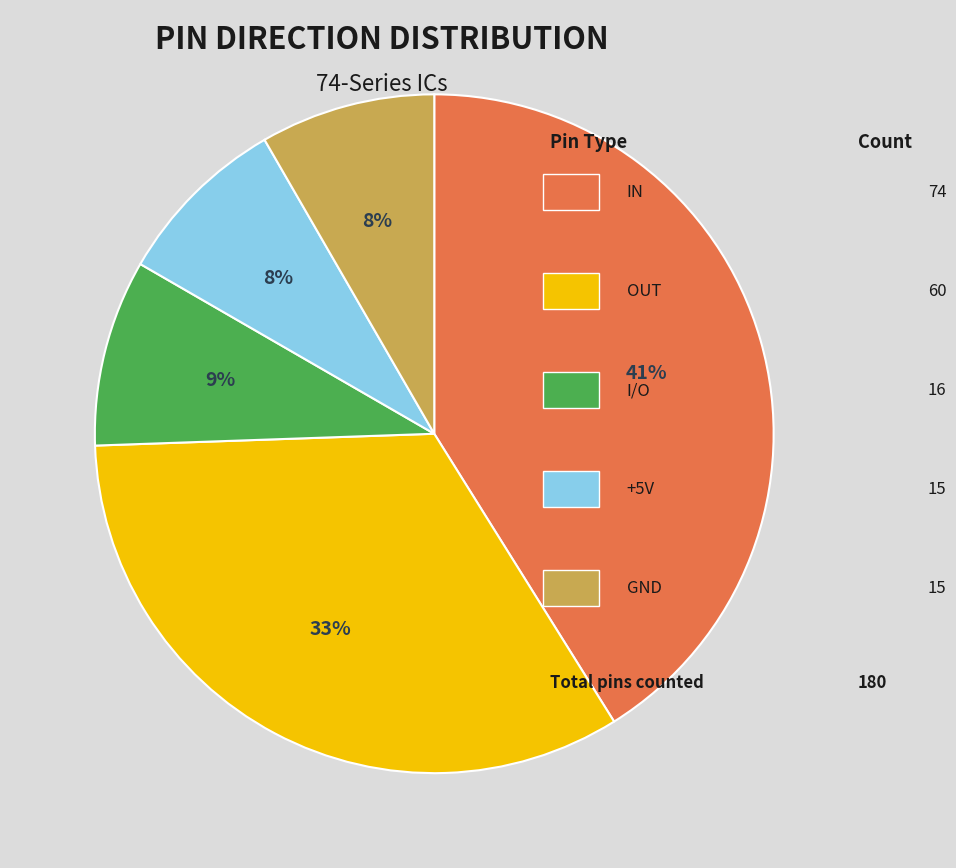

Is there any slice that represents more than half of the pie?

No